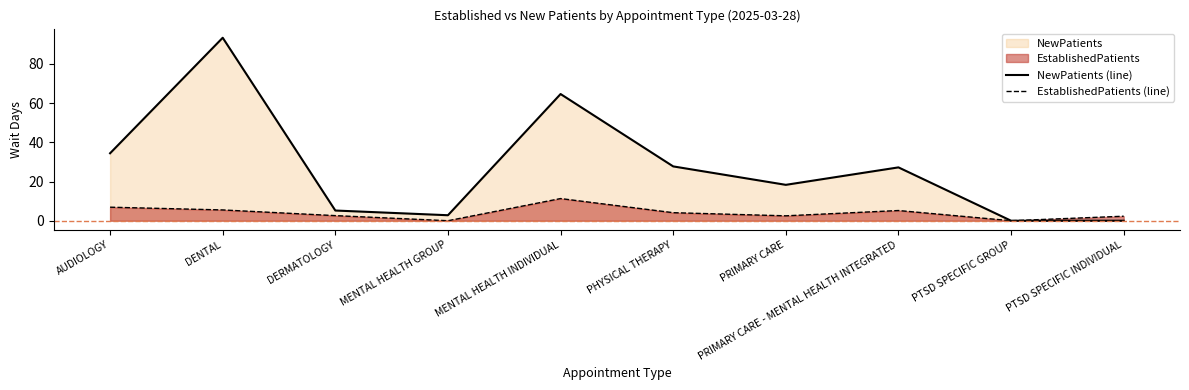

Which series has the widest spread of values?

NewPatients (line)